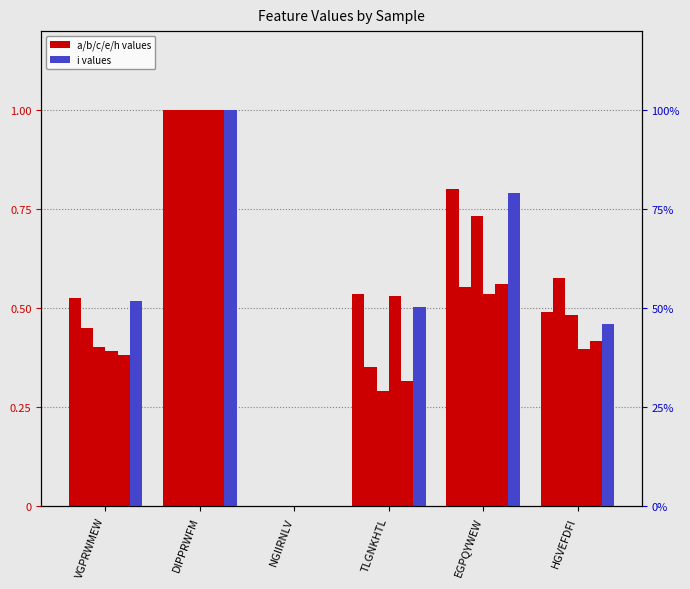

What is the difference between the maximum and minimum values in the c series?

1.0